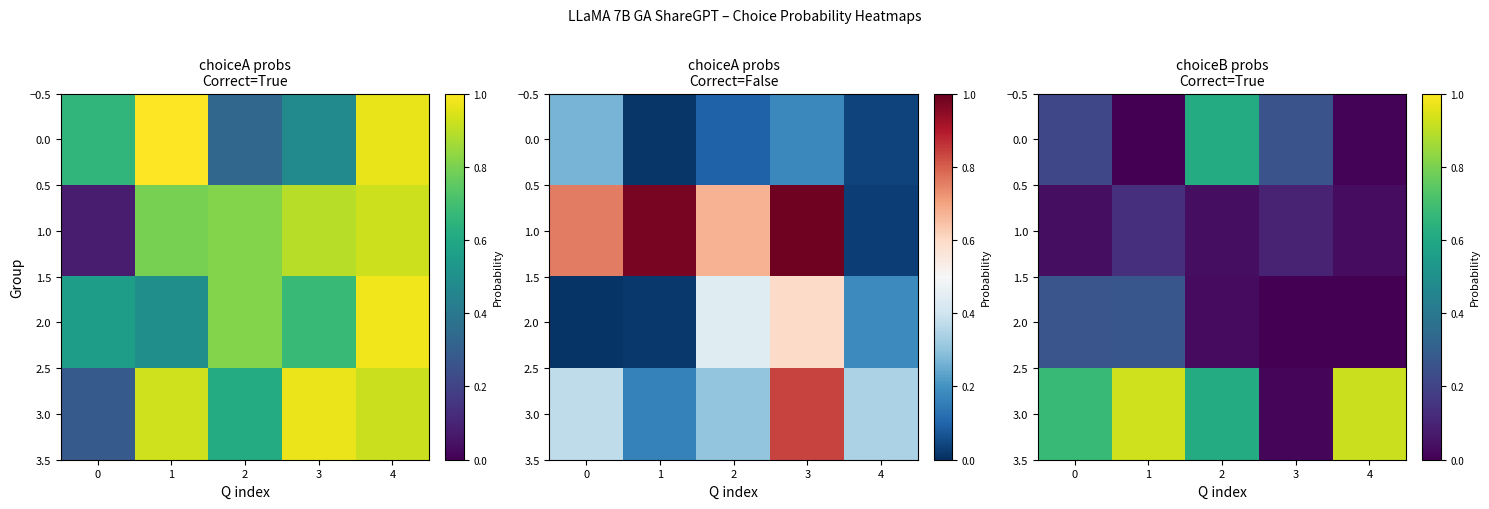

Between 2 and 3, which series saw the biggest shift?

3.0